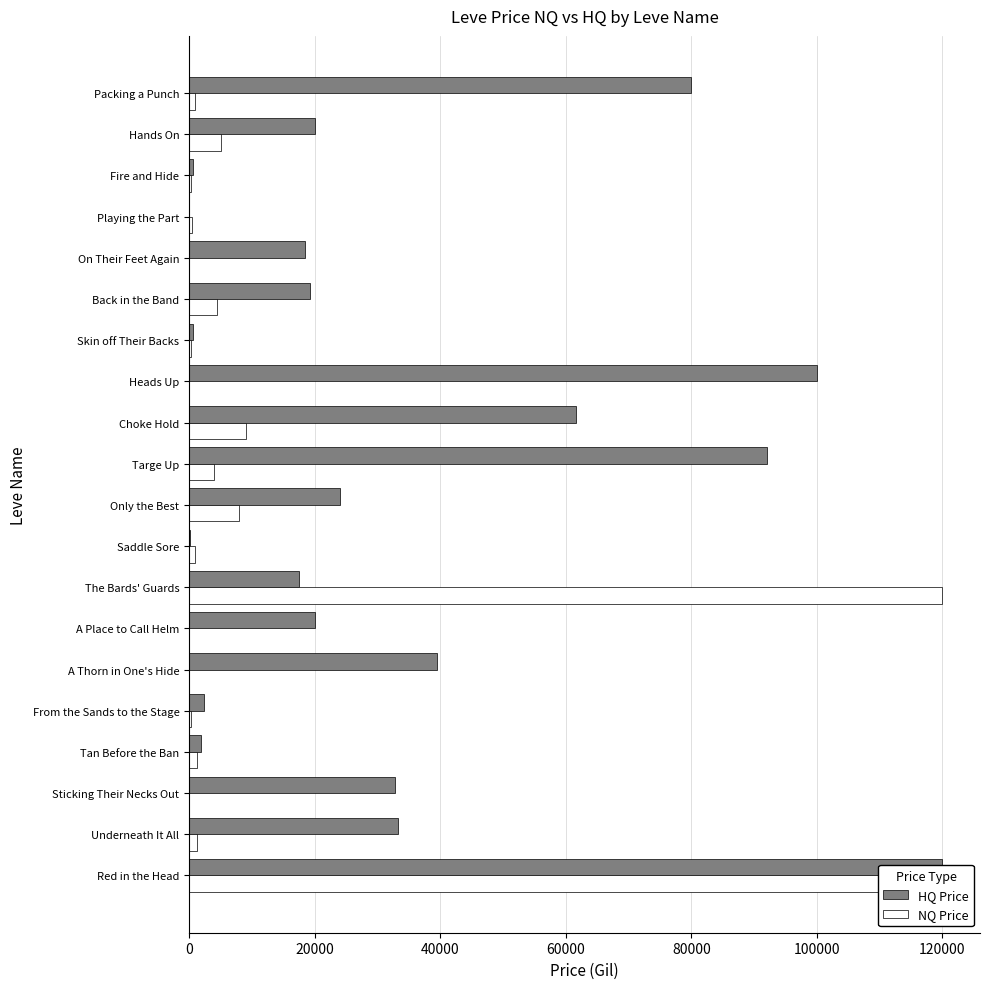

Does the chart contain stacked bars?

No